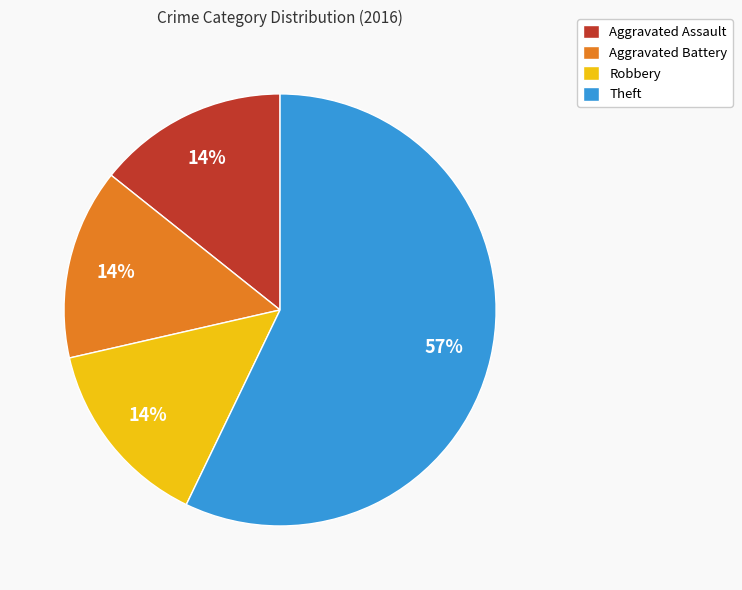

What percentage is the Aggravated Assault slice, to the nearest percent?

14%